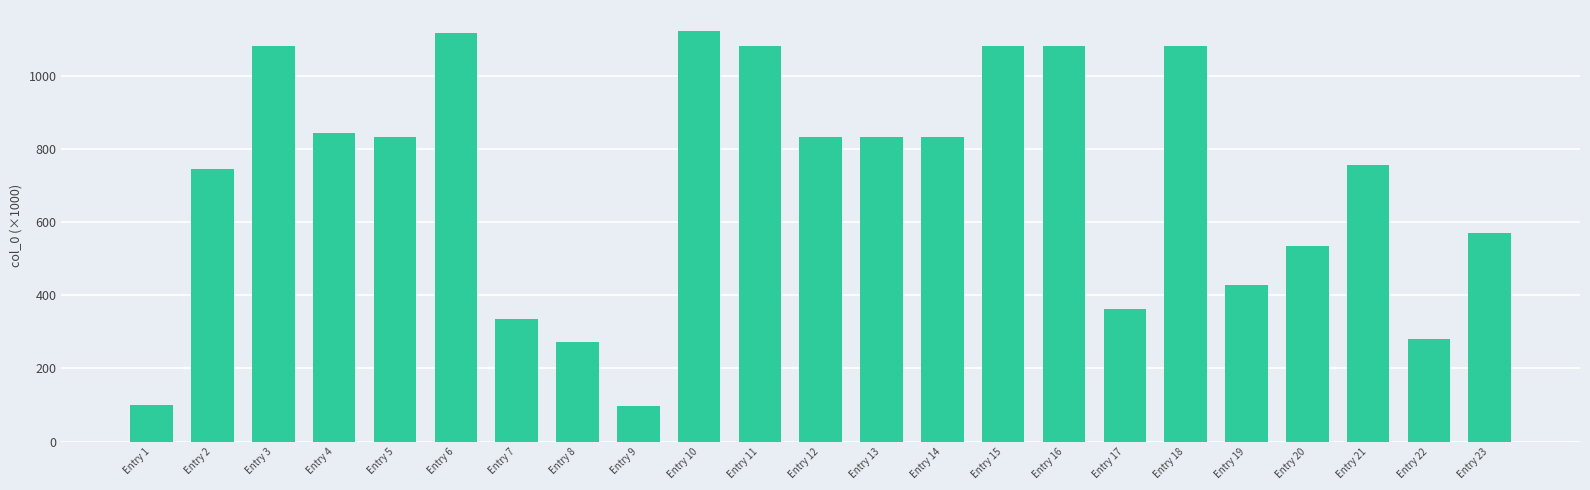

Is it true that the value at Entry 8 is 385.8?

False